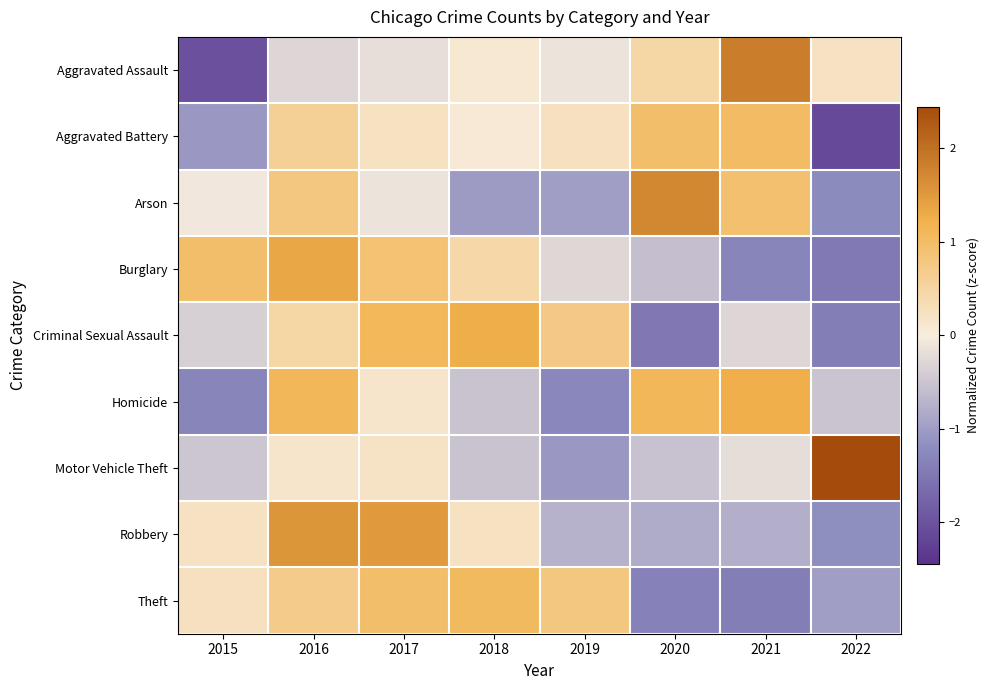

At which category does the chart reach its minimum across all series?

2022